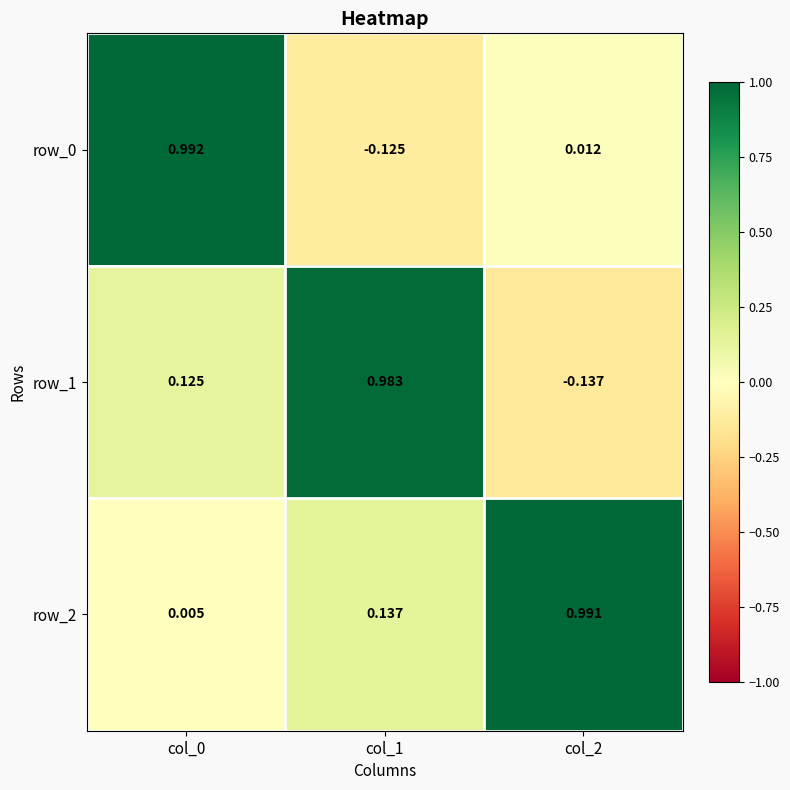

Reading right to left, transcribe all the data shown in this chart.

row_0: 0.0	-0.1	1.0
row_1: -0.1	1.0	0.1
row_2: 1.0	0.1	0.0